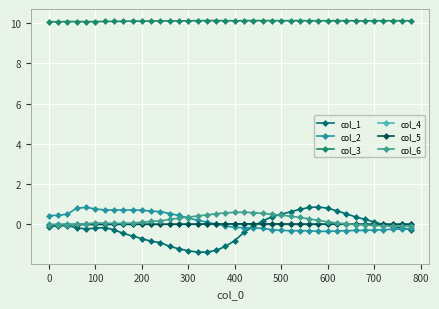

True or false: col_3 has more than 1 points higher than both neighbors.

True